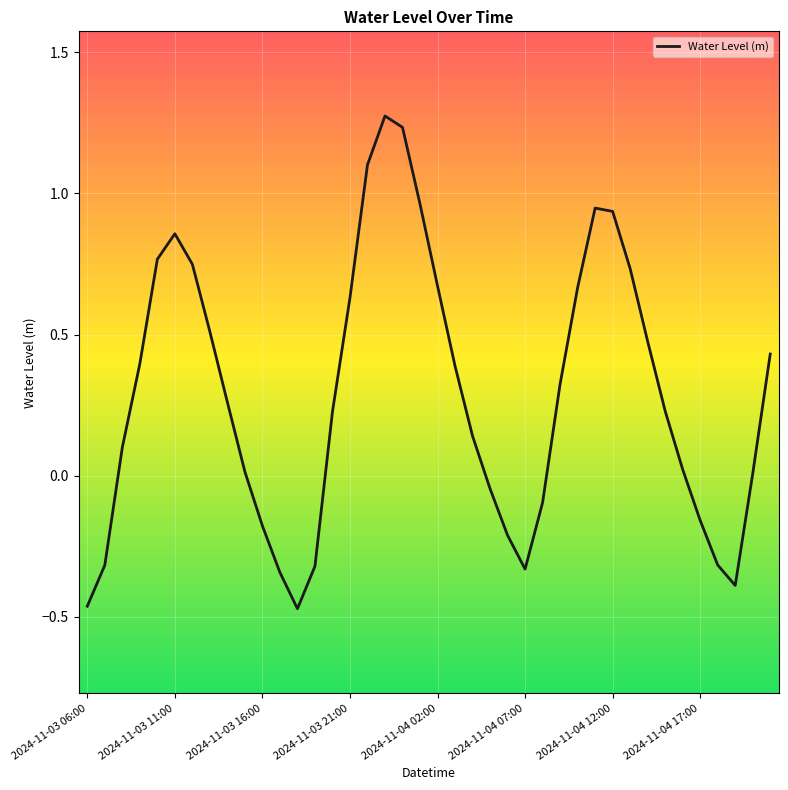

Is this an area chart (filled region under the line)?

No